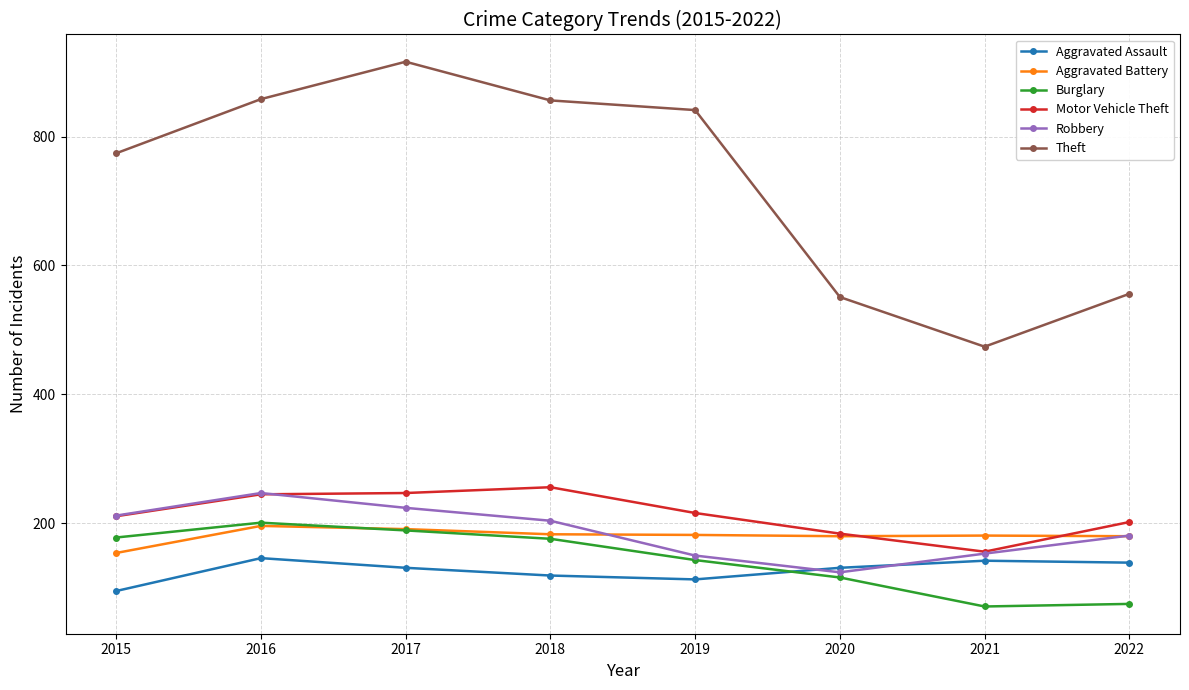

How many series are shown in this chart?

6